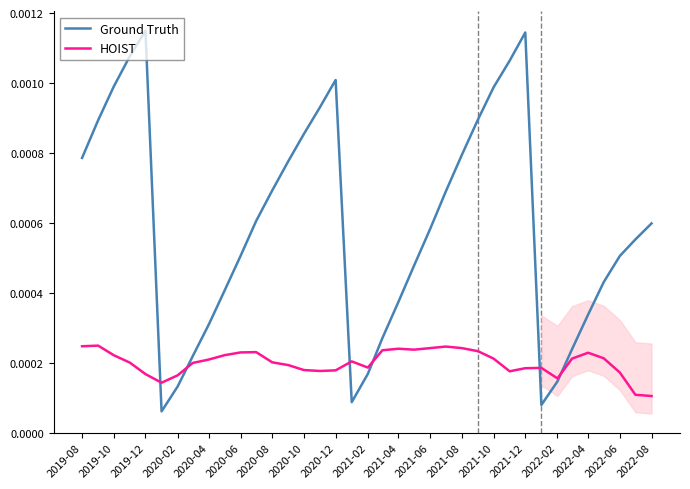

True or false: Ground Truth and HOIST intersect in this chart.

True